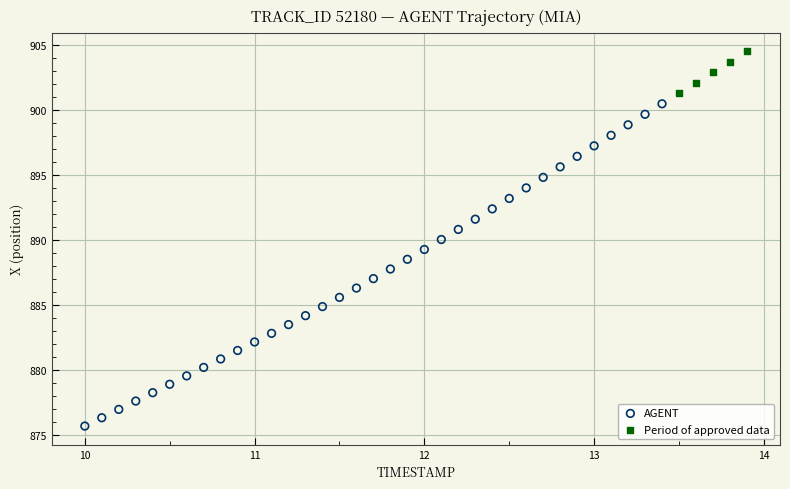

Which series contains the highest Y value?

Period of approved data